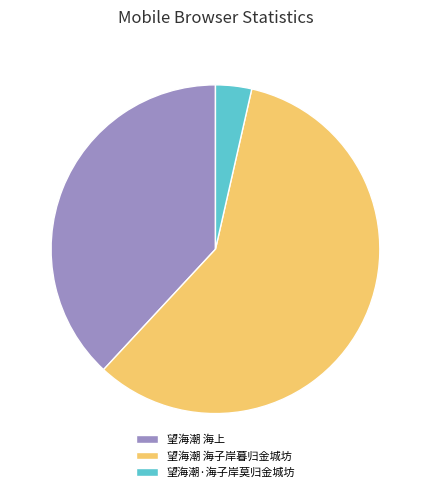

Is there a majority slice in this chart?

Yes